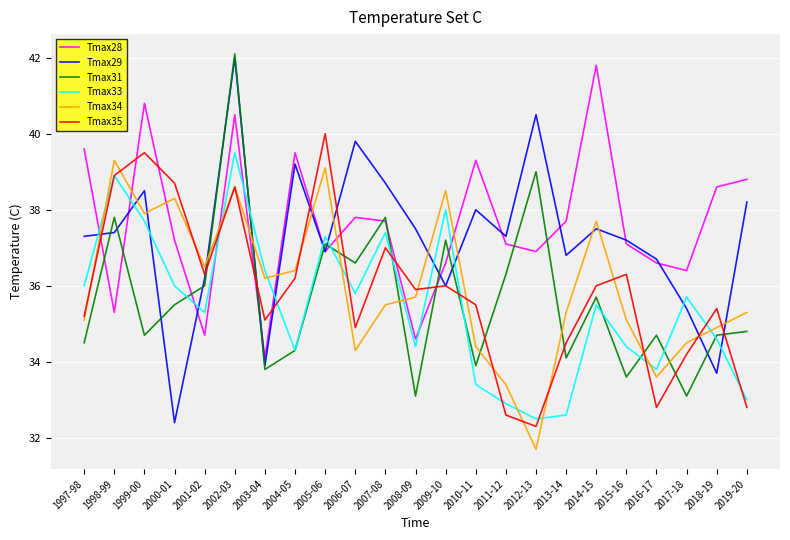

Reading right to left, what are all the values shown in this chart?

Tmax28: 2019-20=38.8	2018-19=38.6	2017-18=36.4	2016-17=36.6	2015-16=37.1	2014-15=41.8	2013-14=37.7	2012-13=36.9	2011-12=37.1	2010-11=39.3	2009-10=36.6	2008-09=34.6	2007-08=37.7	2006-07=37.8	2005-06=36.9	2004-05=39.5	2003-04=34.1	2002-03=40.5	2001-02=34.7	2000-01=37.2	1999-00=40.8	1998-99=35.3	1997-98=39.6
Tmax29: 2019-20=38.2	2018-19=33.7	2017-18=35.4	2016-17=36.7	2015-16=37.2	2014-15=37.5	2013-14=36.8	2012-13=40.5	2011-12=37.3	2010-11=38.0	2009-10=36.0	2008-09=37.5	2007-08=38.7	2006-07=39.8	2005-06=36.9	2004-05=39.2	2003-04=33.9	2002-03=42.0	2001-02=36.2	2000-01=32.4	1999-00=38.5	1998-99=37.4	1997-98=37.3
Tmax31: 2019-20=34.8	2018-19=34.7	2017-18=33.1	2016-17=34.7	2015-16=33.6	2014-15=35.7	2013-14=34.1	2012-13=39.0	2011-12=36.3	2010-11=33.9	2009-10=37.2	2008-09=33.1	2007-08=37.8	2006-07=36.6	2005-06=37.1	2004-05=34.3	2003-04=33.8	2002-03=42.1	2001-02=36.0	2000-01=35.5	1999-00=34.7	1998-99=37.8	1997-98=34.5
Tmax33: 2019-20=33.0	2018-19=34.6	2017-18=35.7	2016-17=33.8	2015-16=34.4	2014-15=35.5	2013-14=32.6	2012-13=32.5	2011-12=32.9	2010-11=33.4	2009-10=38.0	2008-09=34.4	2007-08=37.4	2006-07=35.8	2005-06=37.3	2004-05=34.3	2003-04=36.4	2002-03=39.5	2001-02=35.3	2000-01=36.0	1999-00=37.7	1998-99=38.9	1997-98=36.0
Tmax34: 2019-20=35.3	2018-19=34.9	2017-18=34.5	2016-17=33.6	2015-16=35.1	2014-15=37.7	2013-14=35.3	2012-13=31.7	2011-12=33.4	2010-11=34.4	2009-10=38.5	2008-09=35.7	2007-08=35.5	2006-07=34.3	2005-06=39.1	2004-05=36.4	2003-04=36.2	2002-03=38.6	2001-02=36.5	2000-01=38.3	1999-00=37.9	1998-99=39.3	1997-98=35.1
Tmax35: 2019-20=32.8	2018-19=35.4	2017-18=34.2	2016-17=32.8	2015-16=36.3	2014-15=36.0	2013-14=34.5	2012-13=32.3	2011-12=32.6	2010-11=35.5	2009-10=36.0	2008-09=35.9	2007-08=37.0	2006-07=34.9	2005-06=40.0	2004-05=36.2	2003-04=35.1	2002-03=38.6	2001-02=36.3	2000-01=38.7	1999-00=39.5	1998-99=38.9	1997-98=35.2